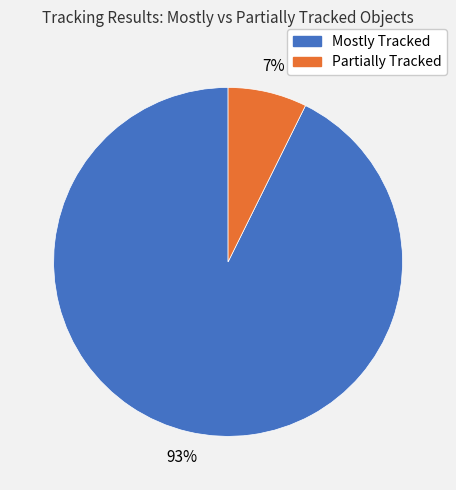

Is there a majority slice in this chart?

Yes